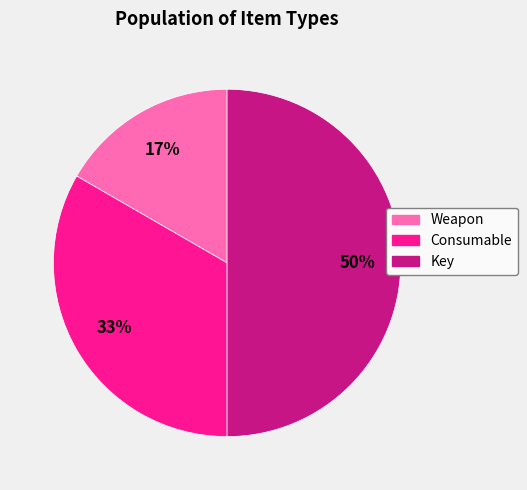

Which category has the biggest portion of the pie?

Key